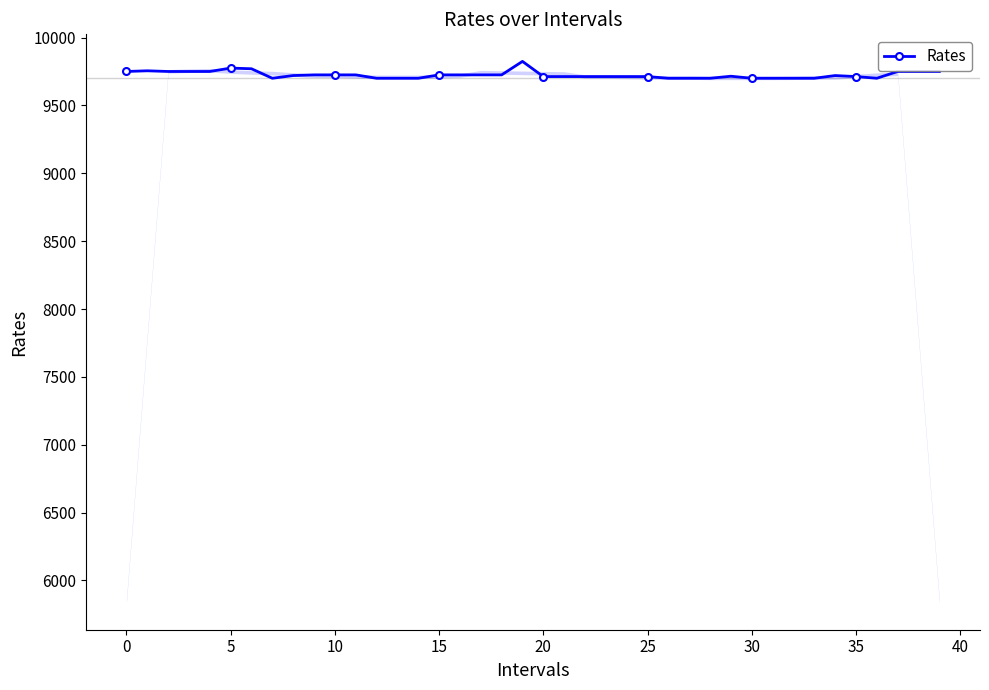

How many series are shown in this chart?

1